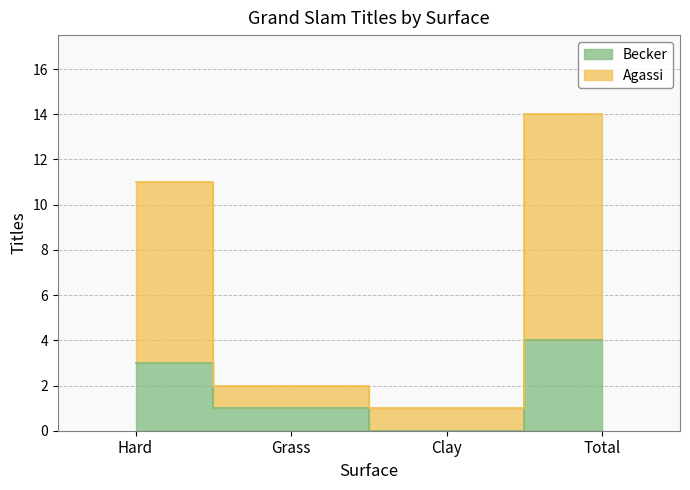

What is the difference between the Agassi values at Grass and Clay?

1